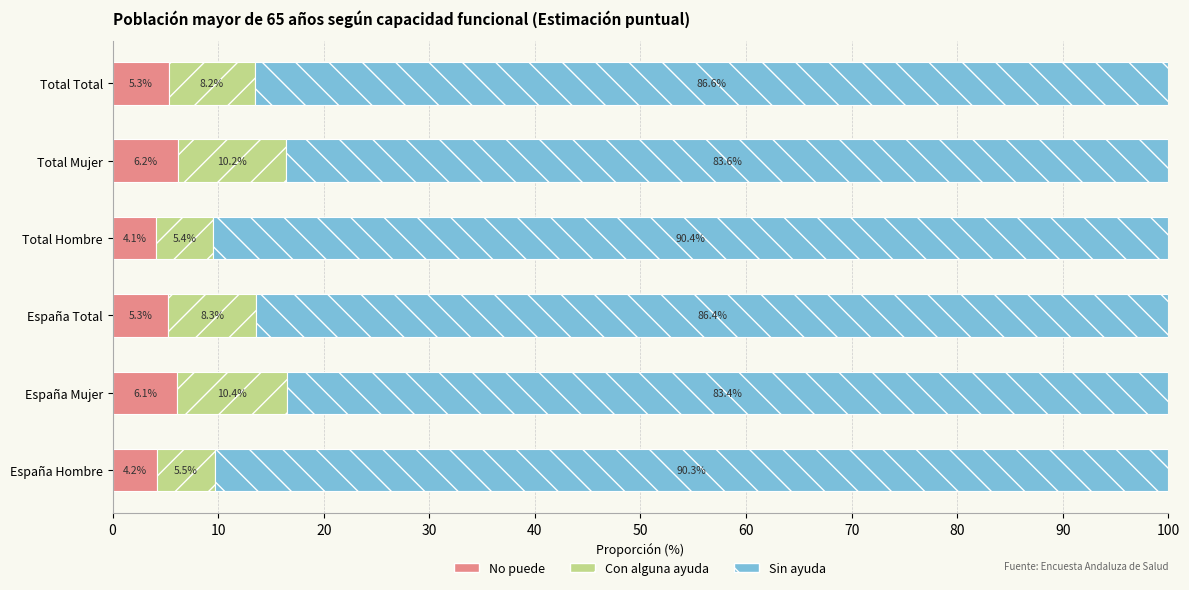

At which label does No puede reach its minimum?

Total Hombre